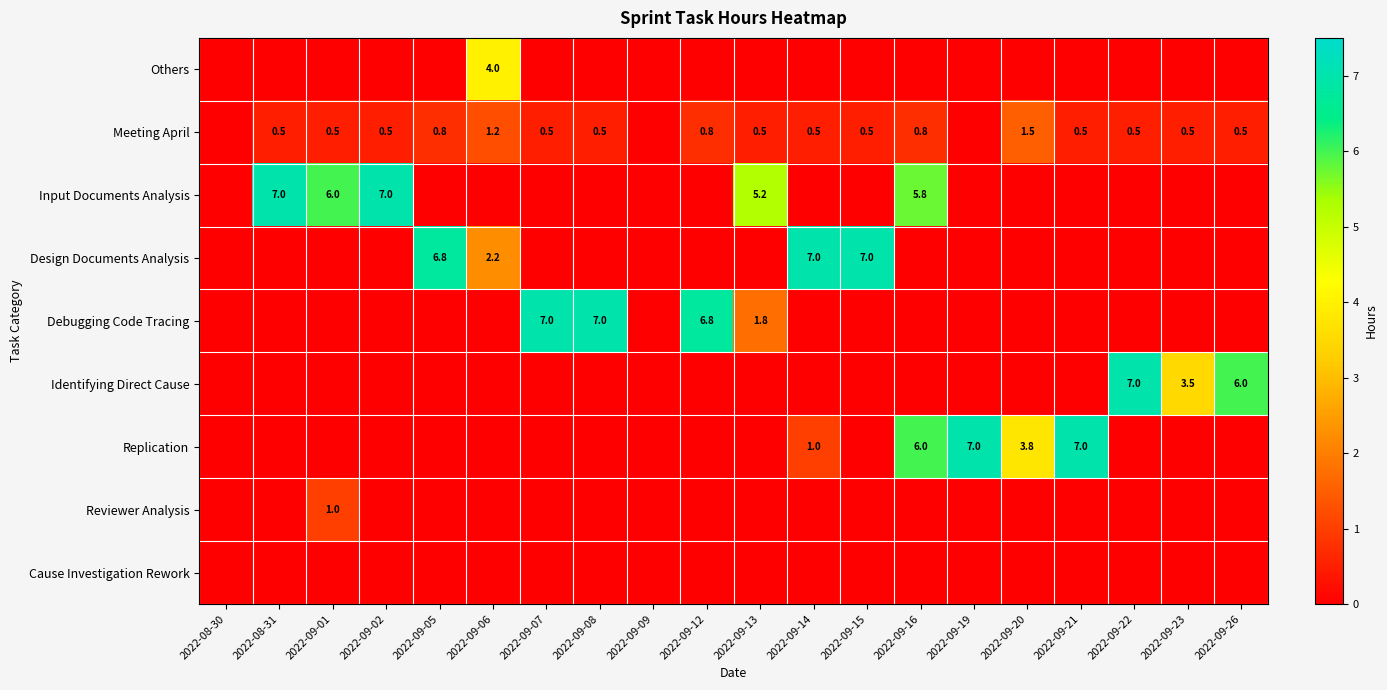

Is it true that Debugging Code Tracing equals 2.3 at 2022-09-08?

False